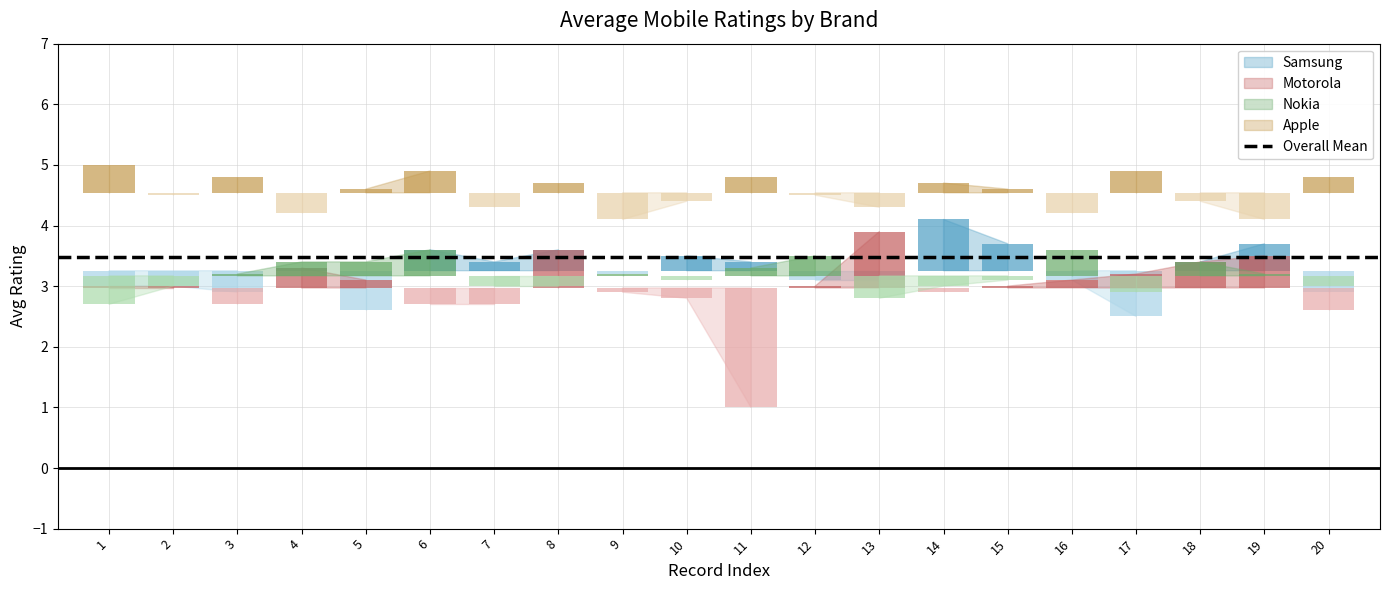

How many distinct data groups are displayed?

4